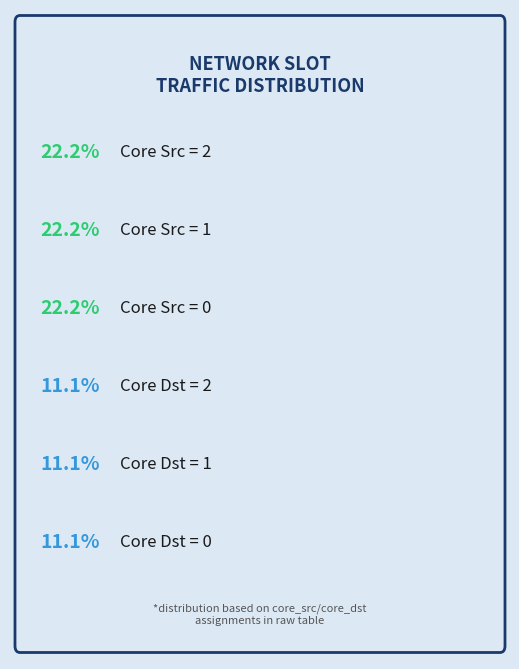

How many segments does this pie chart have?

6